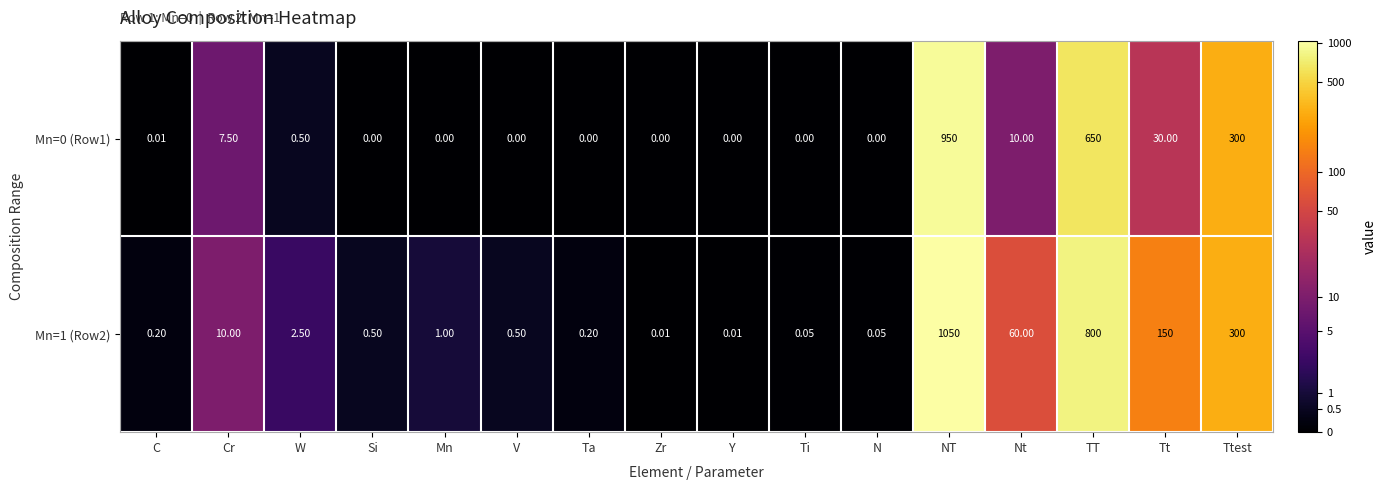

What is the spread (max minus min) of values at V?

0.5